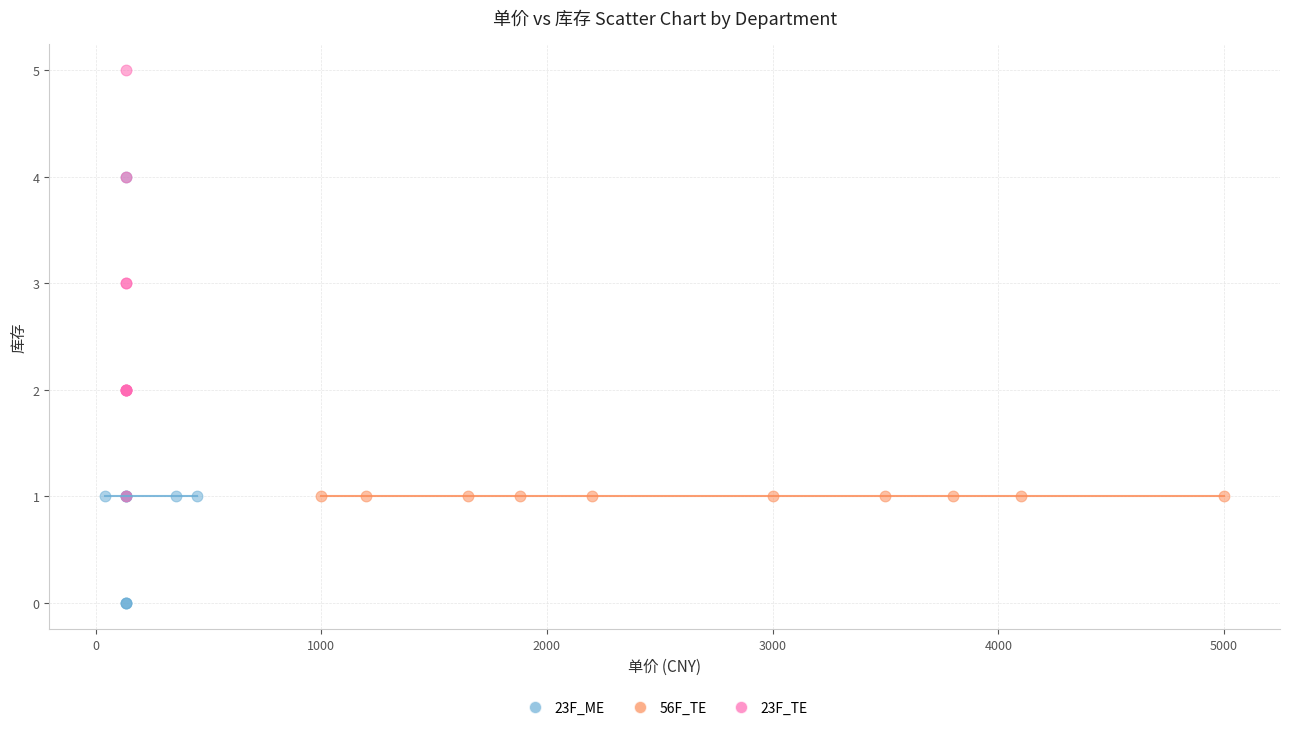

Which series reaches the maximum Y coordinate?

23F_TE